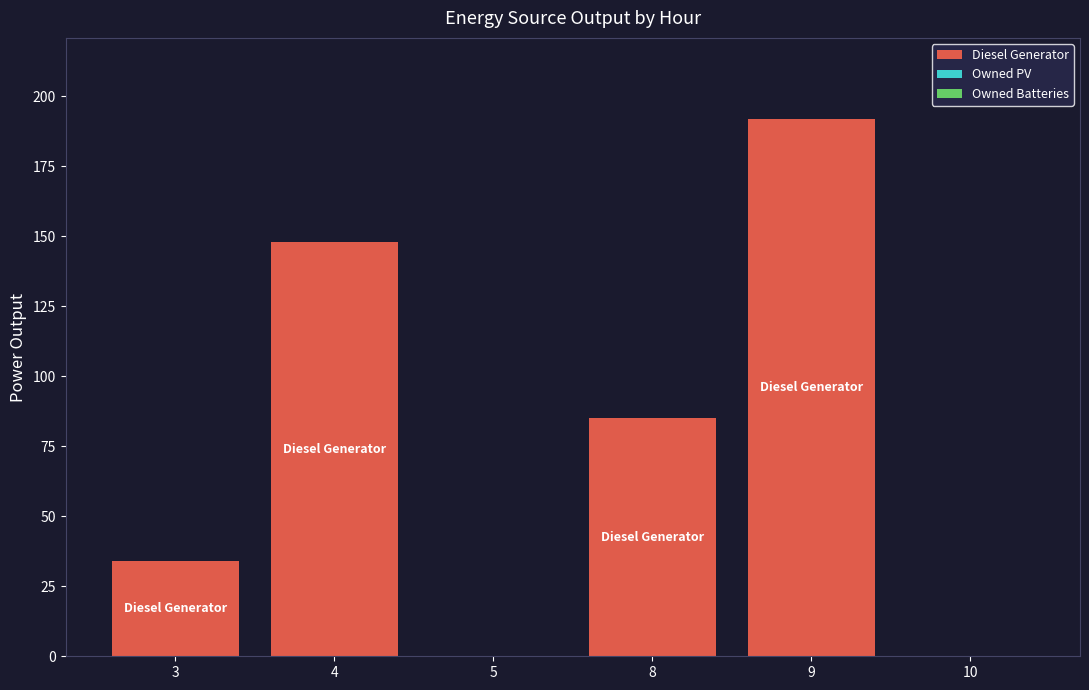

Reading left to right, what are all the values shown in this chart?

3=34	4=148	5=0	8=85	9=192	10=0